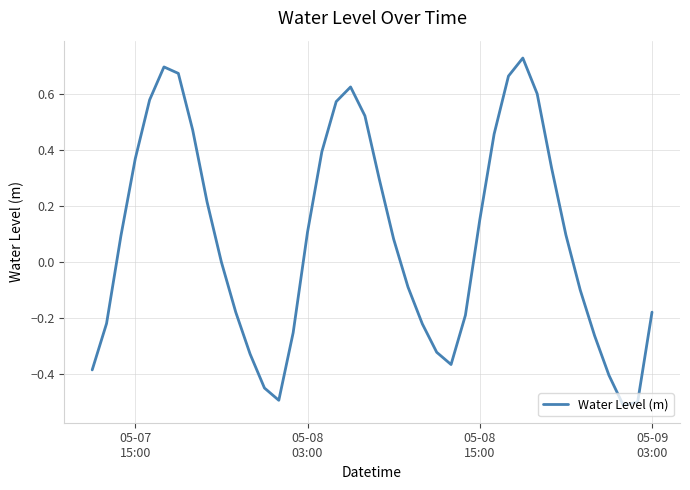

What is the minimum value shown in the chart?

-0.5